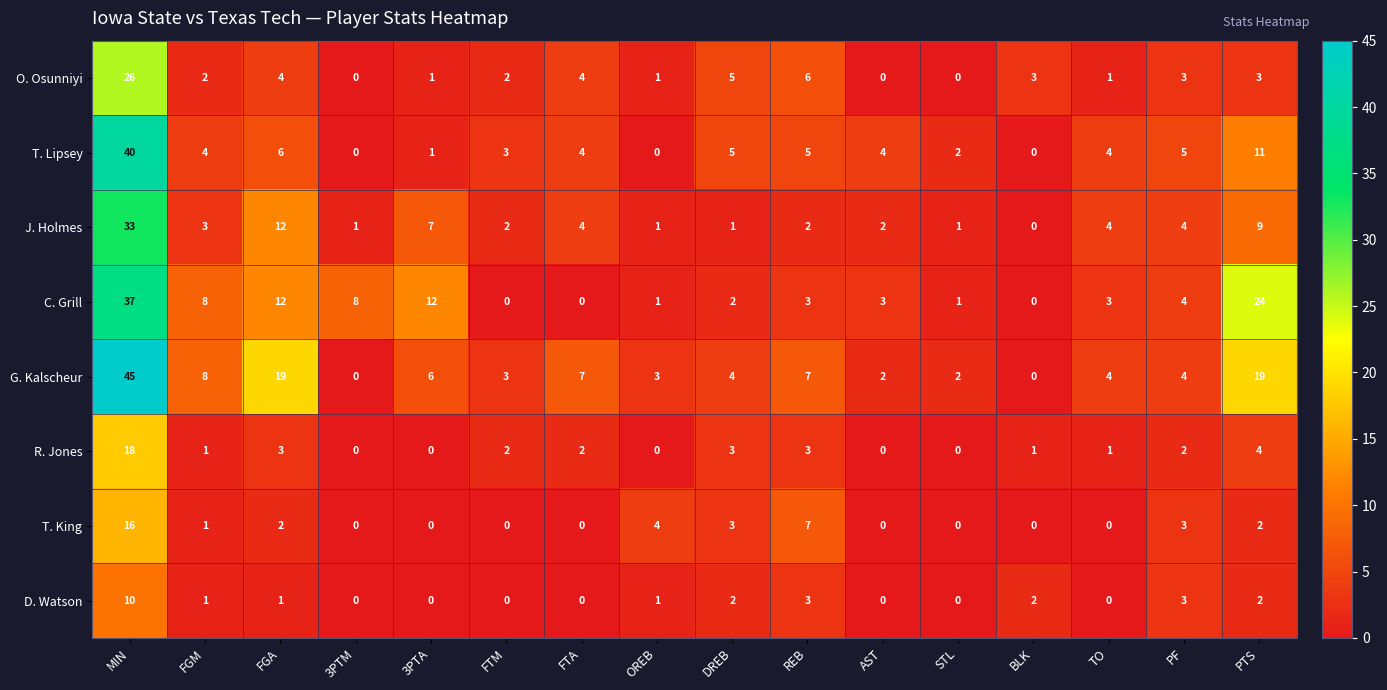

The T. Lipsey series shows 22 at OREB. True or false?

False